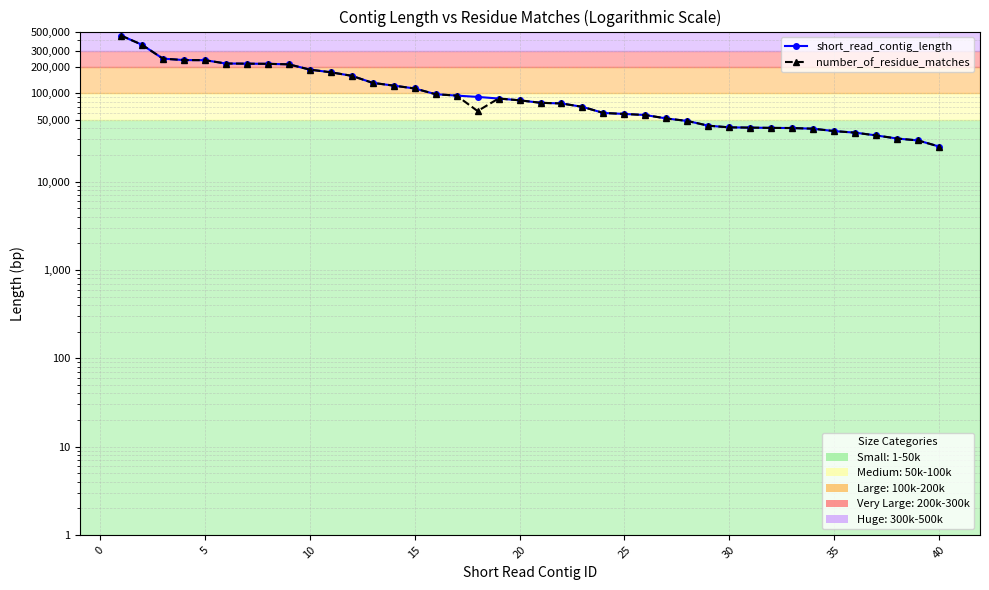

What is the value of the short_read_contig_length point at the 9th from the left?

212763